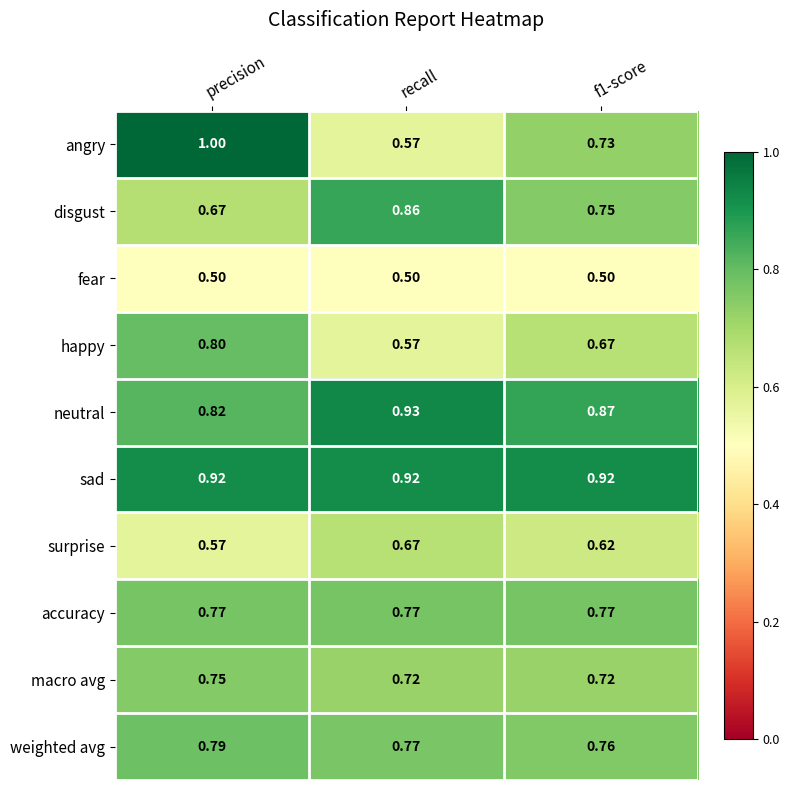

List the series in order of their peak value, lowest first.

fear, surprise, macro avg, accuracy, weighted avg, happy, disgust, sad, neutral, angry